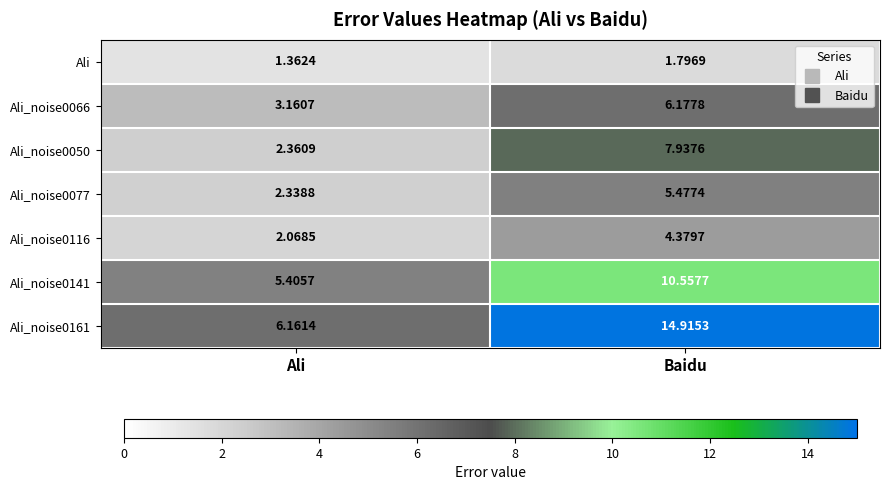

Which category has the lowest value across all series?

Ali